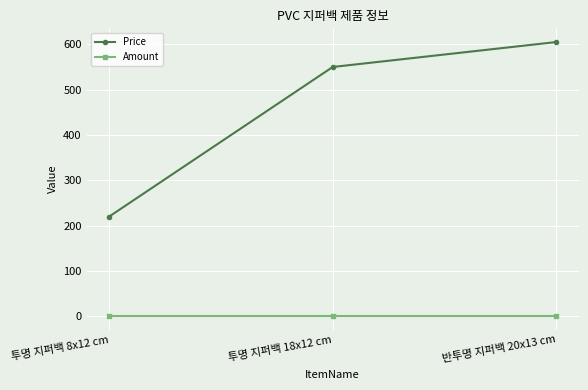

What are all the series names shown in the legend?

Price, Amount